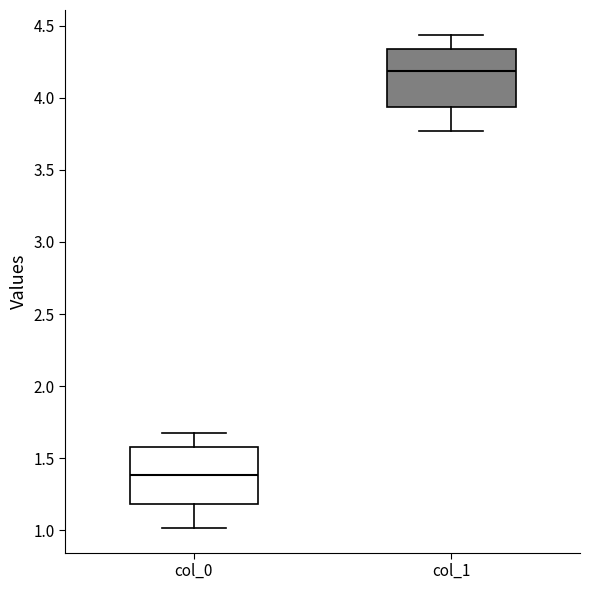

Reading left to right, read every box against the y-axis: the position of its median line, the range the box covers, and the ends of its whiskers. The values are not printed on the chart, so give them approximately, as read against the axis.

col_0: median 1.40, box 1.20 to 1.60, whiskers 1.00 to 1.65
col_1: median 4.20, box 3.95 to 4.35, whiskers 3.75 to 4.45